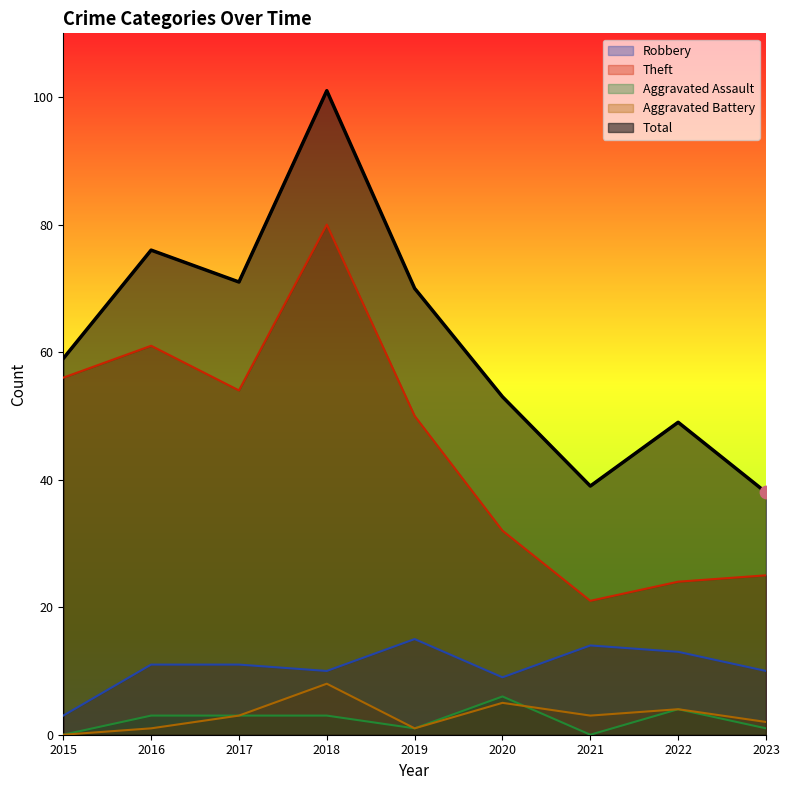

At which category is the sum across all series the highest?

2018